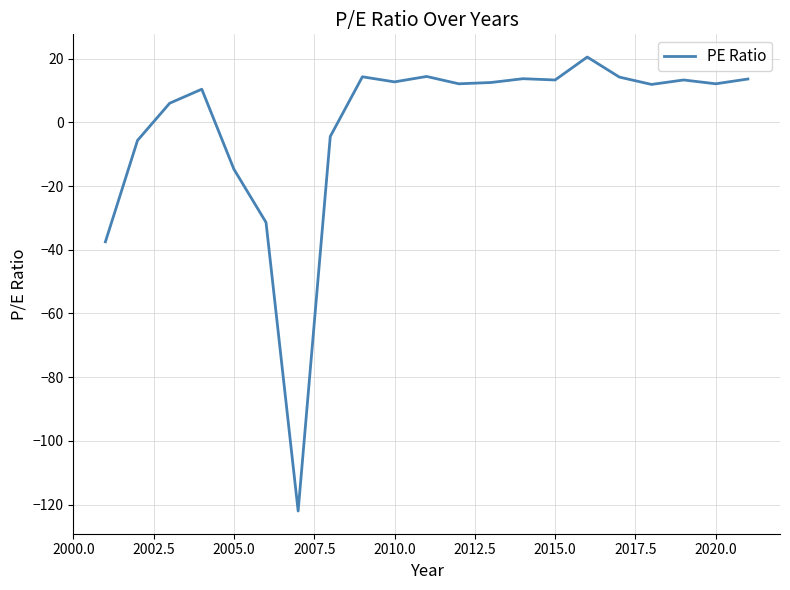

What is the maximum value shown in the chart?

20.5